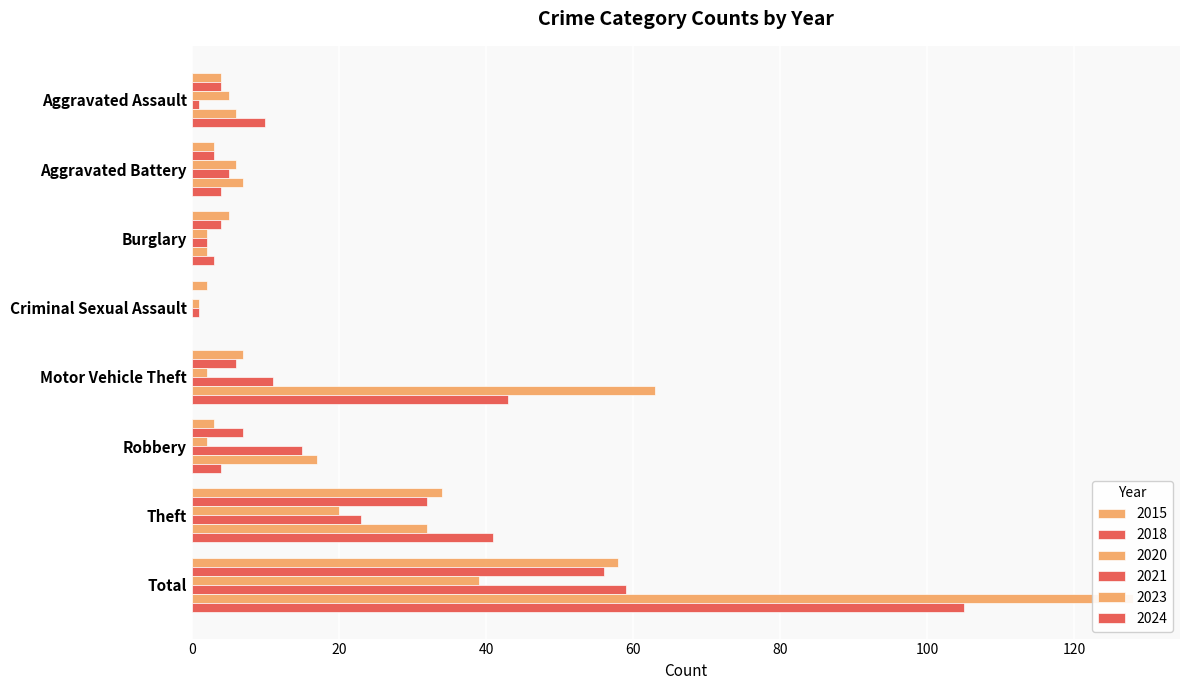

How many series are shown in this chart?

6